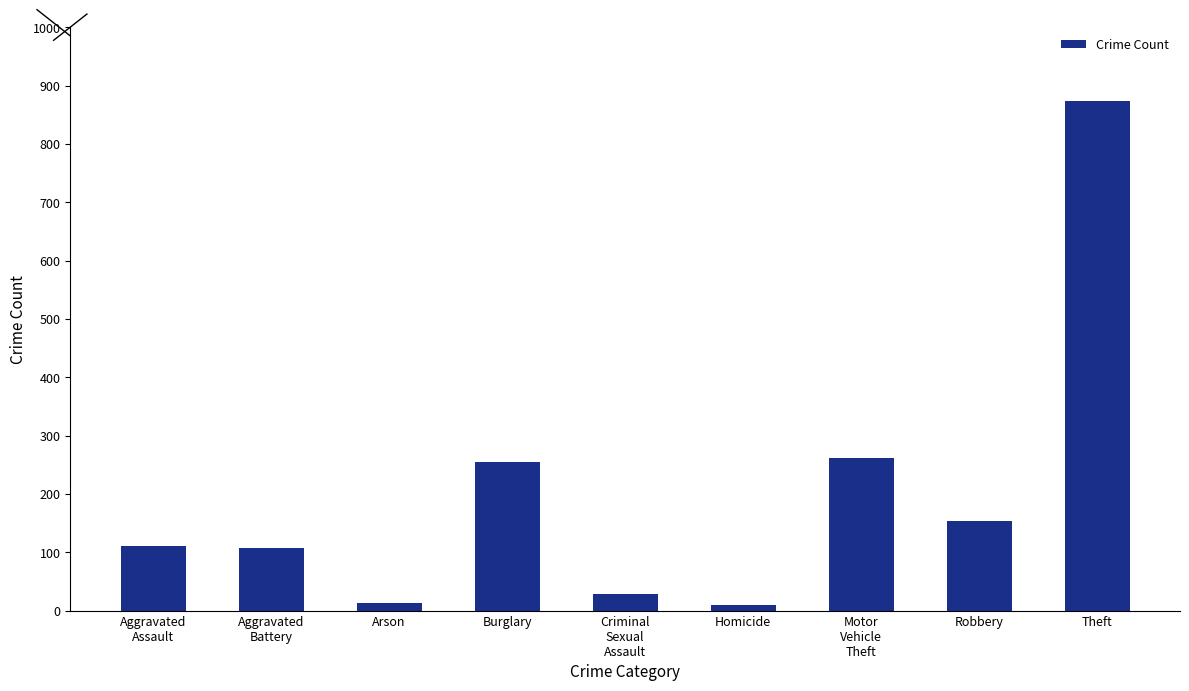

What is the change in value from Burglary to Theft?

+620